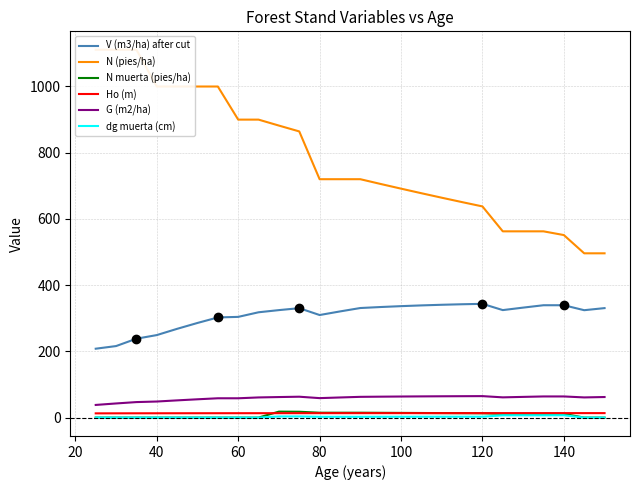

The value of G (m2/ha) at 80 is 58.7. True or false?

True